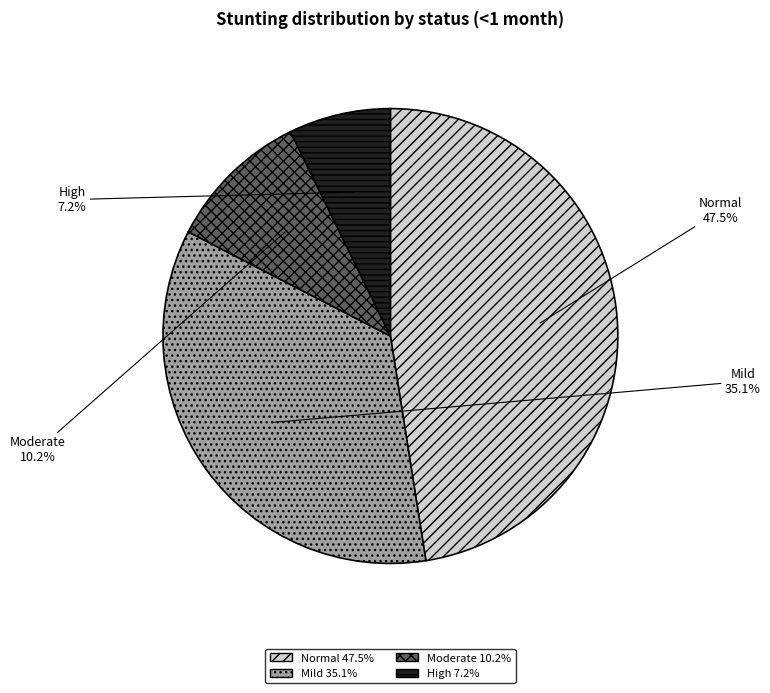

Is there any slice that represents more than half of the pie?

No